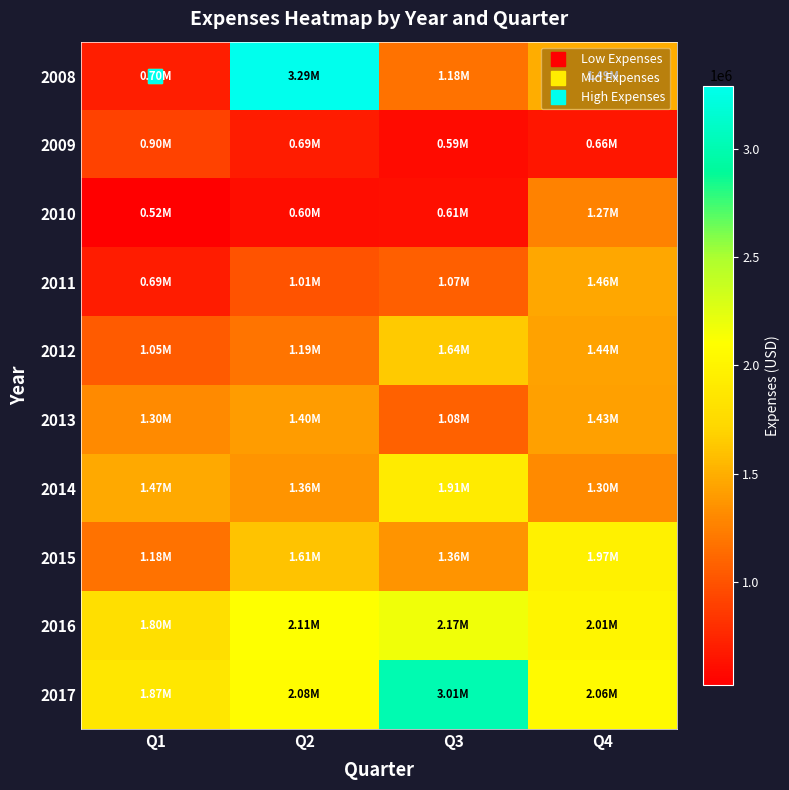

Reading right to left, list all the values displayed in this chart.

2008: Q4=1492998	Q3=1182922	Q2=3291672	Q1=697510
2009: Q4=656135	Q3=591667	Q2=689921	Q1=903000
2010: Q4=1265300	Q3=611260	Q2=601945	Q1=523970
2011: Q4=1460675	Q3=1070910	Q2=1005200	Q1=690000
2012: Q4=1441400	Q3=1643100	Q2=1186400	Q1=1053000
2013: Q4=1425024	Q3=1084440	Q2=1400000	Q1=1303100
2014: Q4=1304500	Q3=1910425	Q2=1357299	Q1=1465002
2015: Q4=1970000	Q3=1365000	Q2=1615000	Q1=1177000
2016: Q4=2008000	Q3=2174000	Q2=2108900	Q1=1799000
2017: Q4=2060000	Q3=3010000	Q2=2080000	Q1=1871000